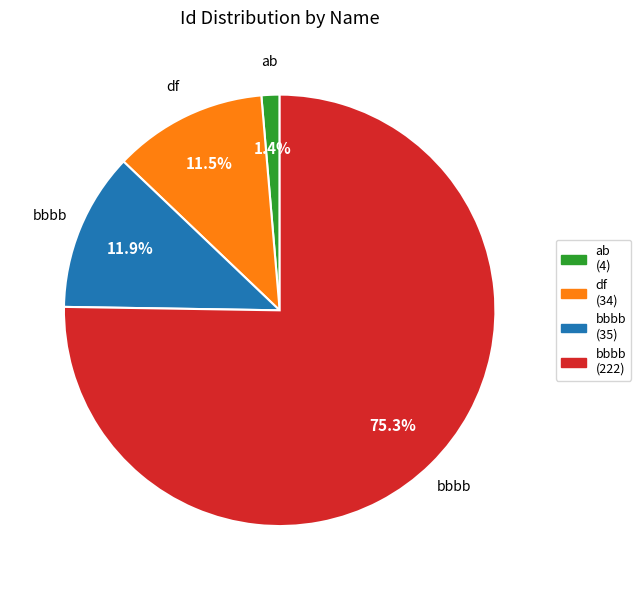

Is there a majority slice in this chart?

Yes